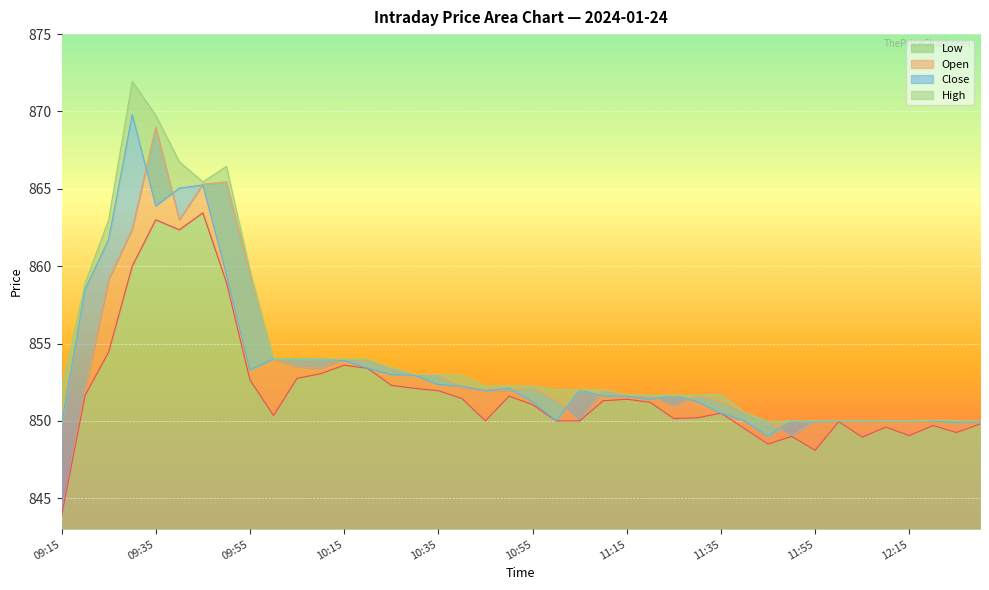

What is the label of the 9th point from the left?

09:55